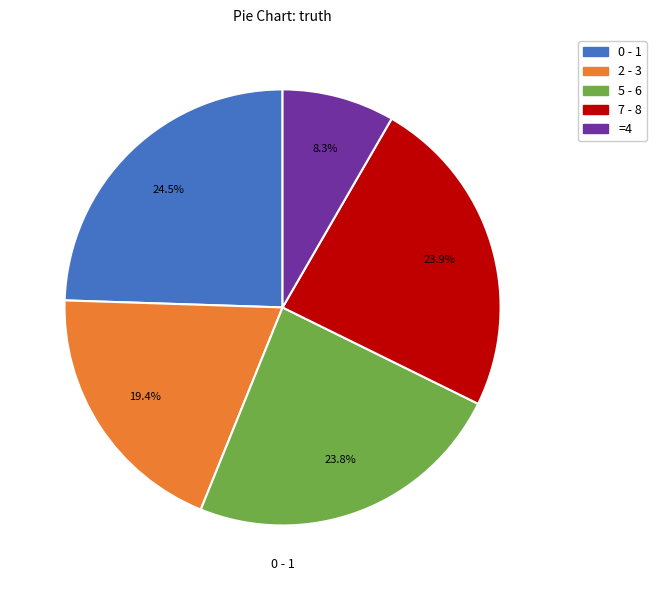

Is there any slice that represents more than half of the pie?

No